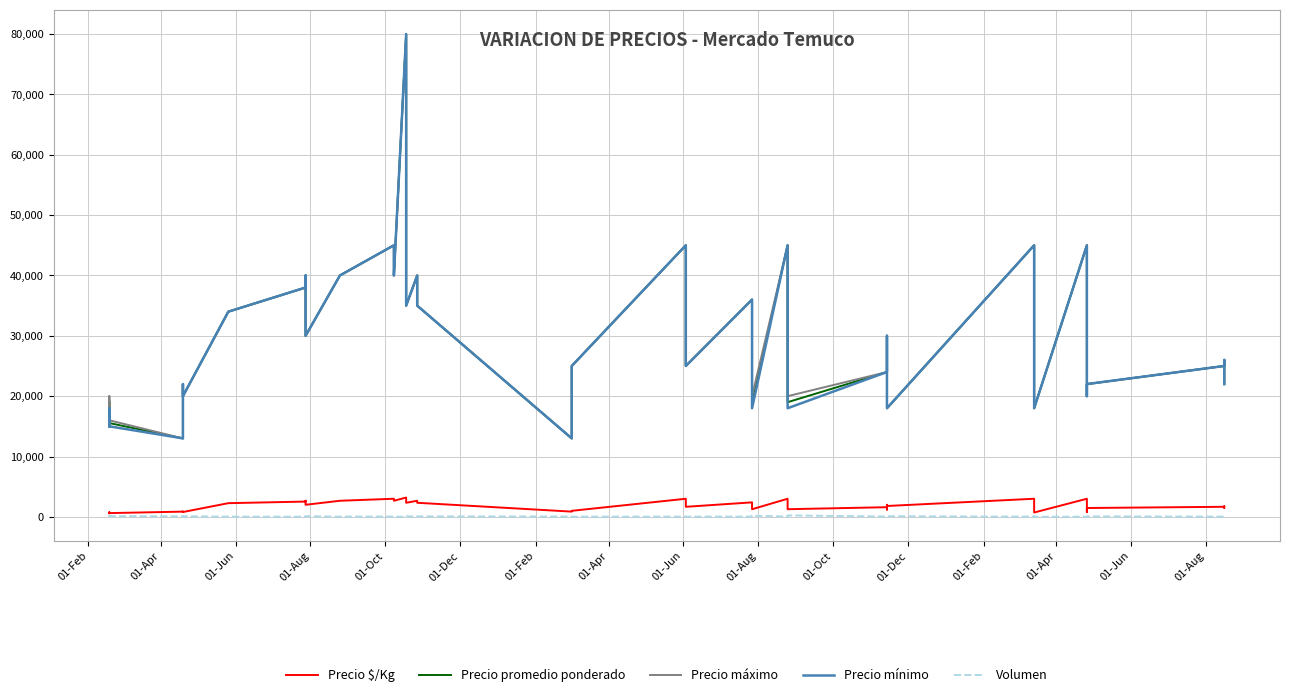

Does the chart have visible grid lines?

Yes